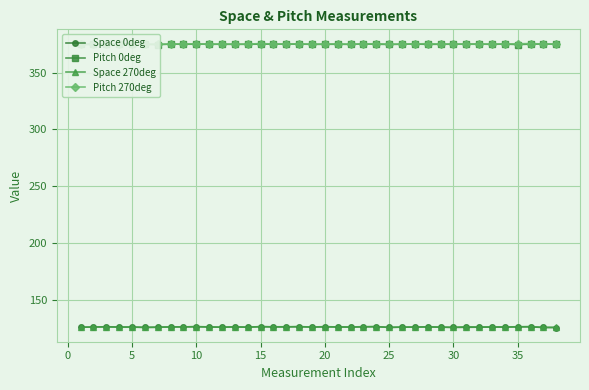

What is the greatest value displayed?

375.6